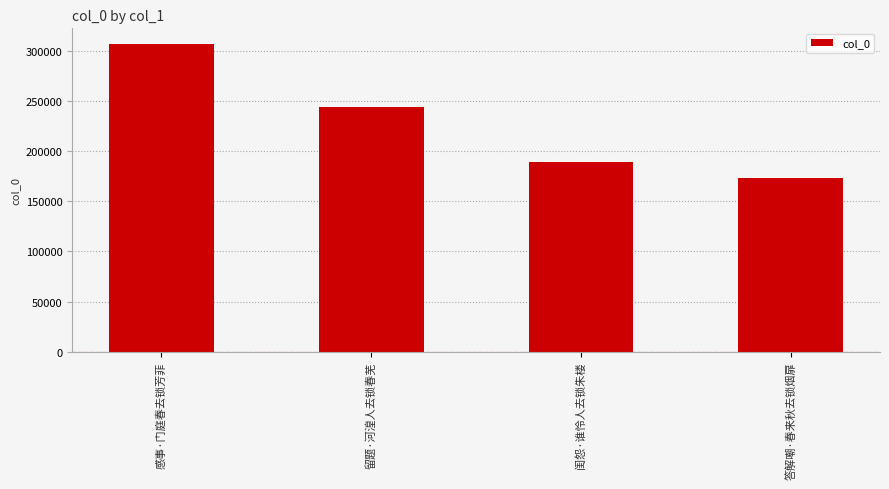

What is the average value?

228352